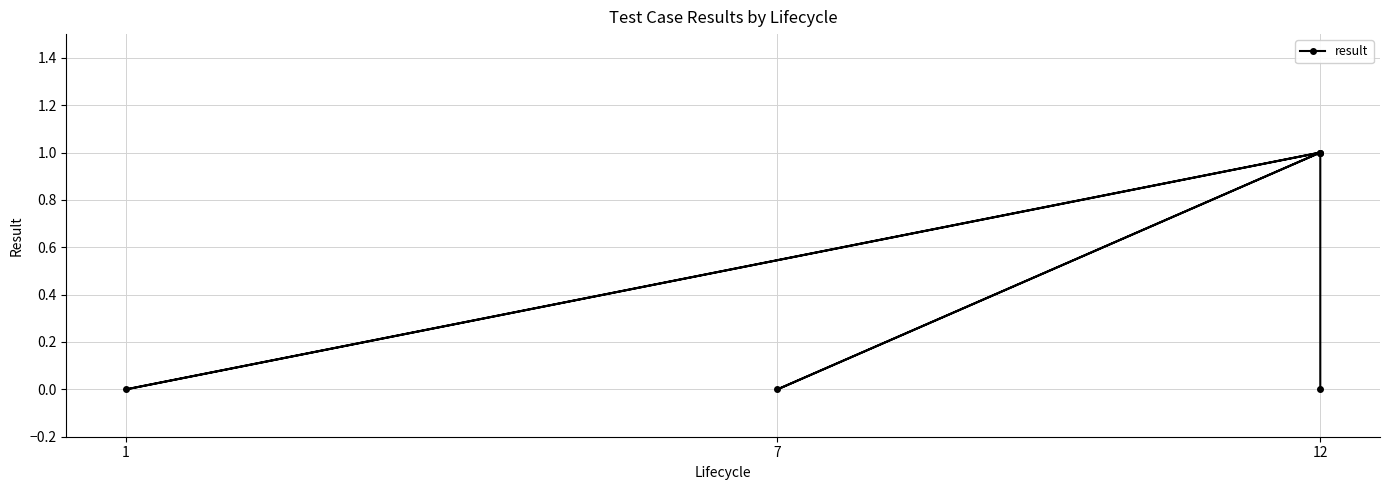

Which has a higher value, 12 or 7?

12